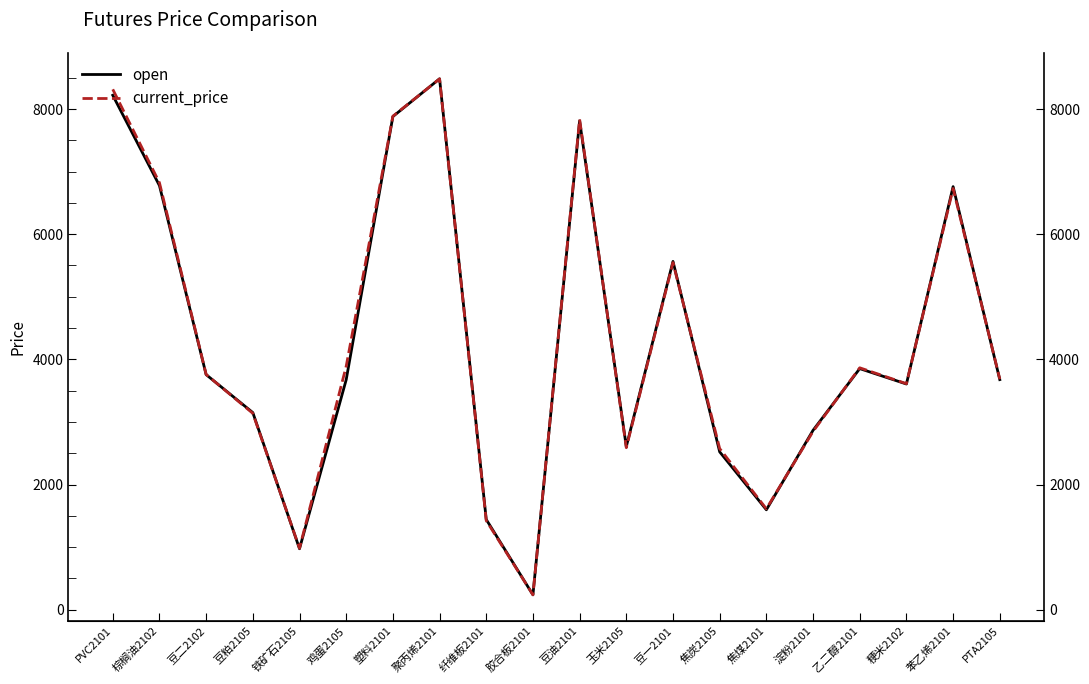

True or false: open has more than 0 interior local peaks.

True